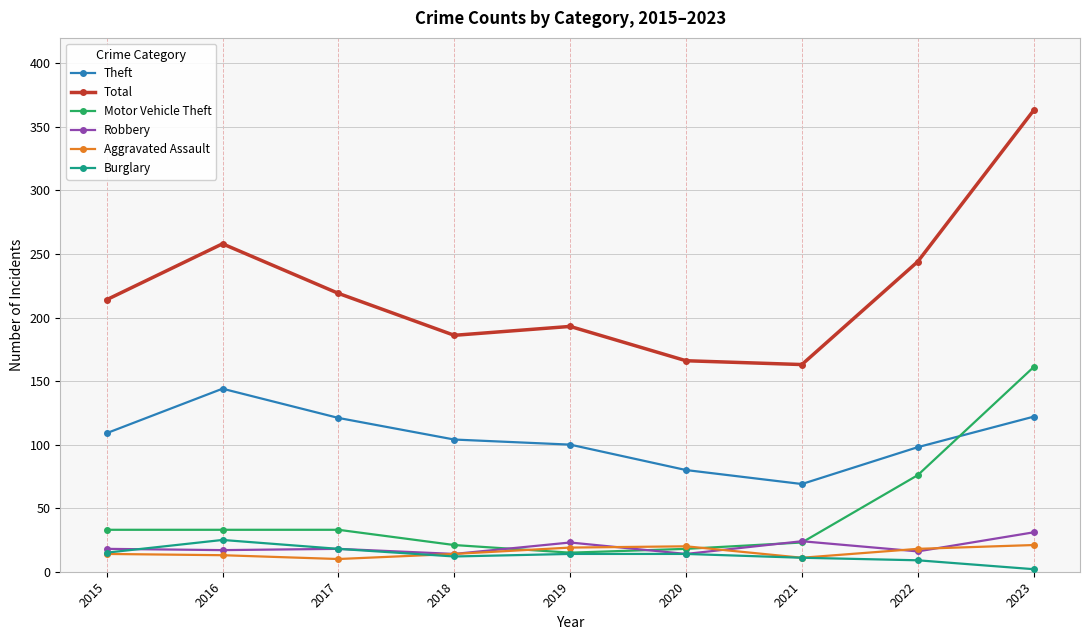

Which series has the widest spread of values?

Total